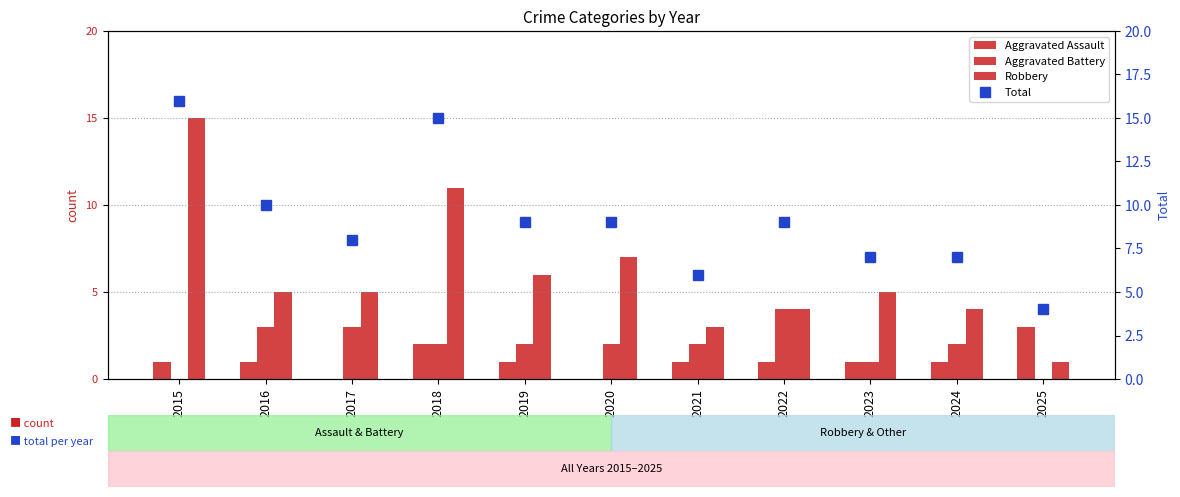

What is the approximate value of Aggravated Battery at 2020?

2